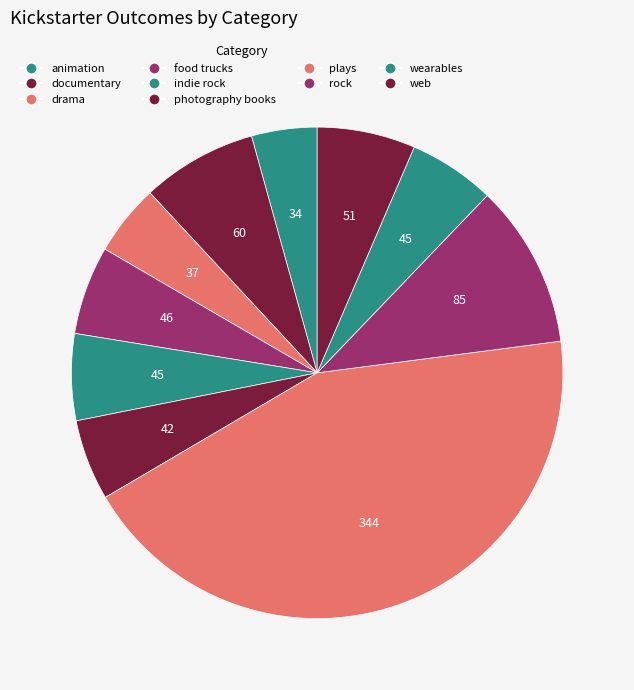

Count the number of slices in the pie.

10